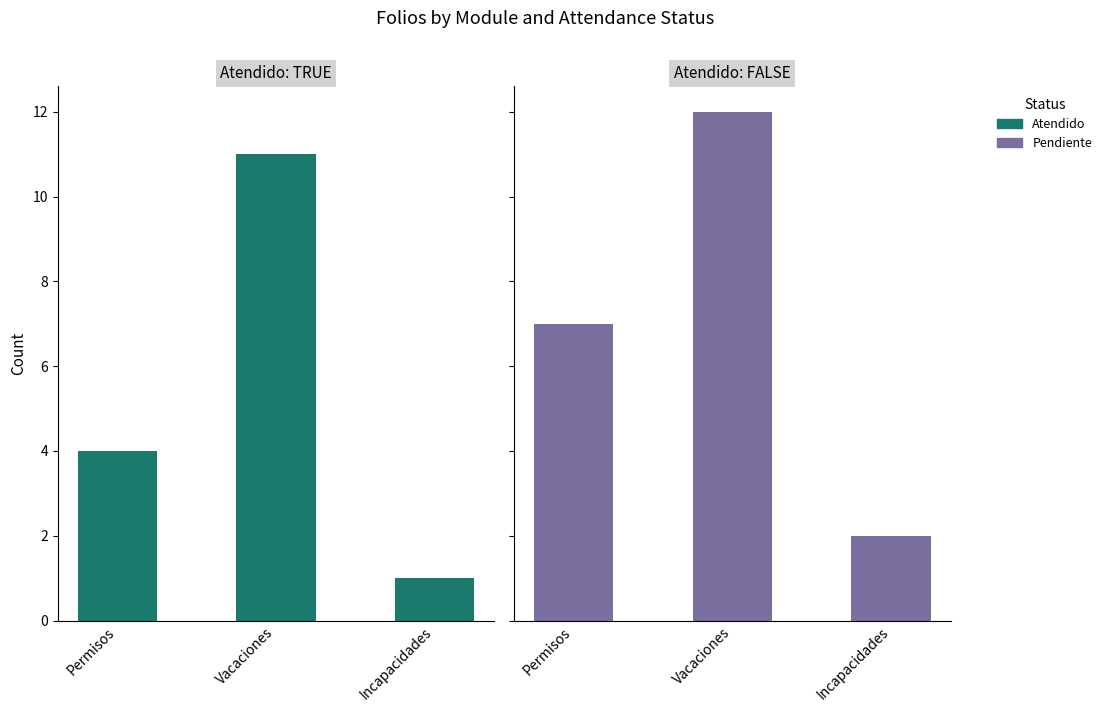

Are the bars horizontal?

No